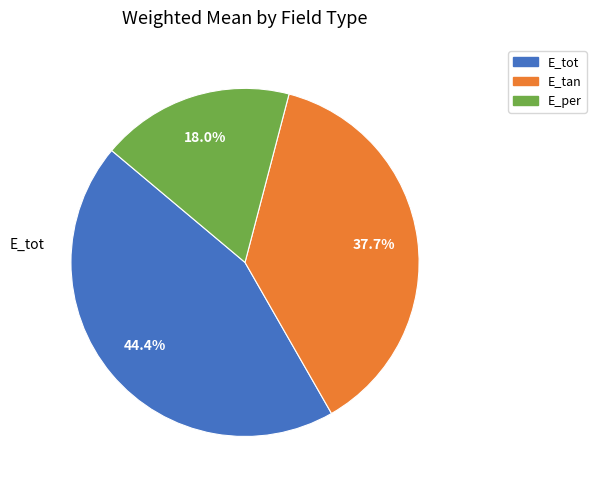

Which category has the biggest portion of the pie?

E_tot